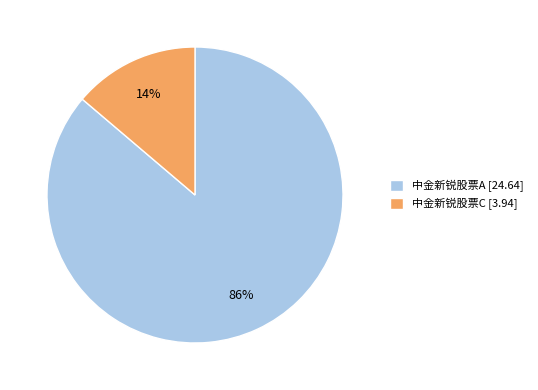

What is the smallest slice in the pie chart?

中金新锐股票C